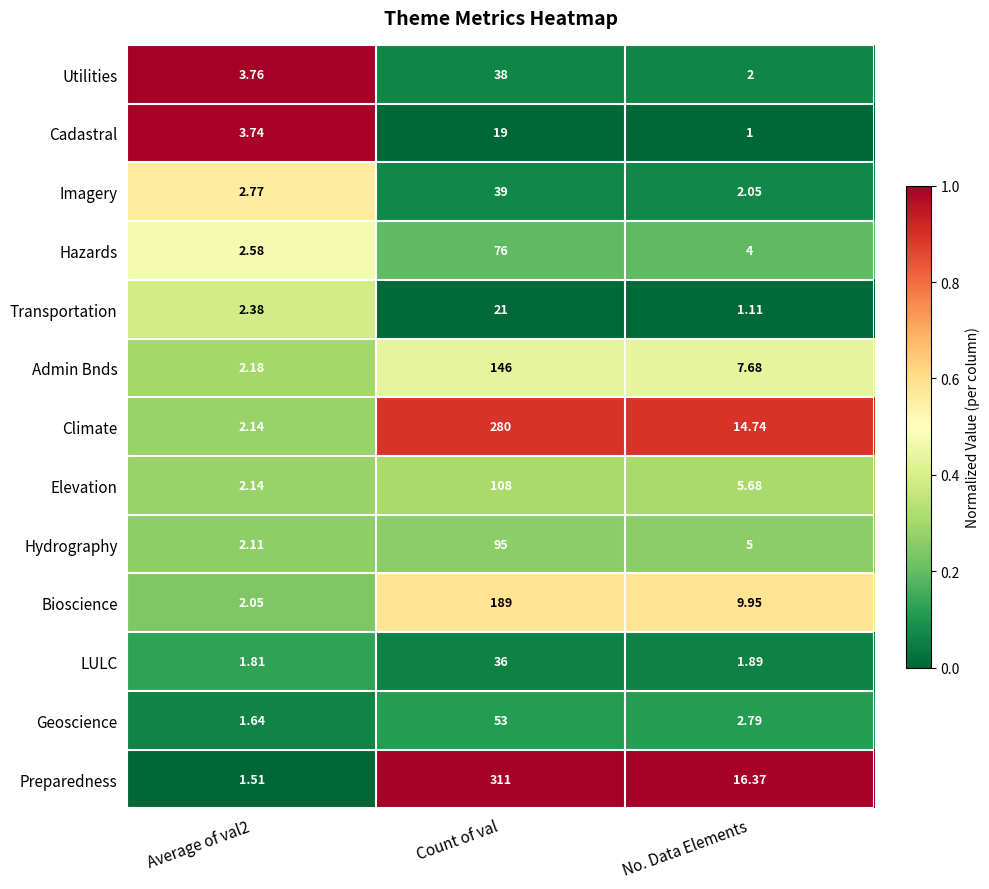

Rank the series at Count of val from highest to lowest value.

Preparedness, Climate, Bioscience, Admin Bnds, Elevation, Hydrography, Hazards, Geoscience, Imagery, Utilities, LULC, Transportation, Cadastral